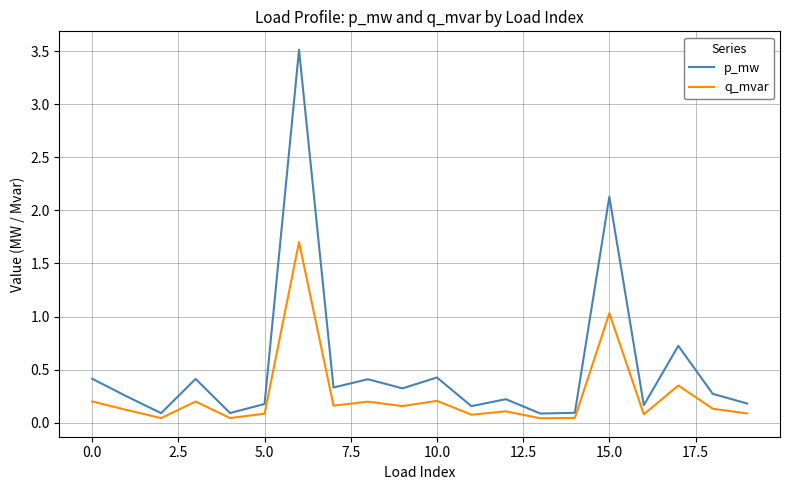

Which series has the largest total across all categories?

p_mw